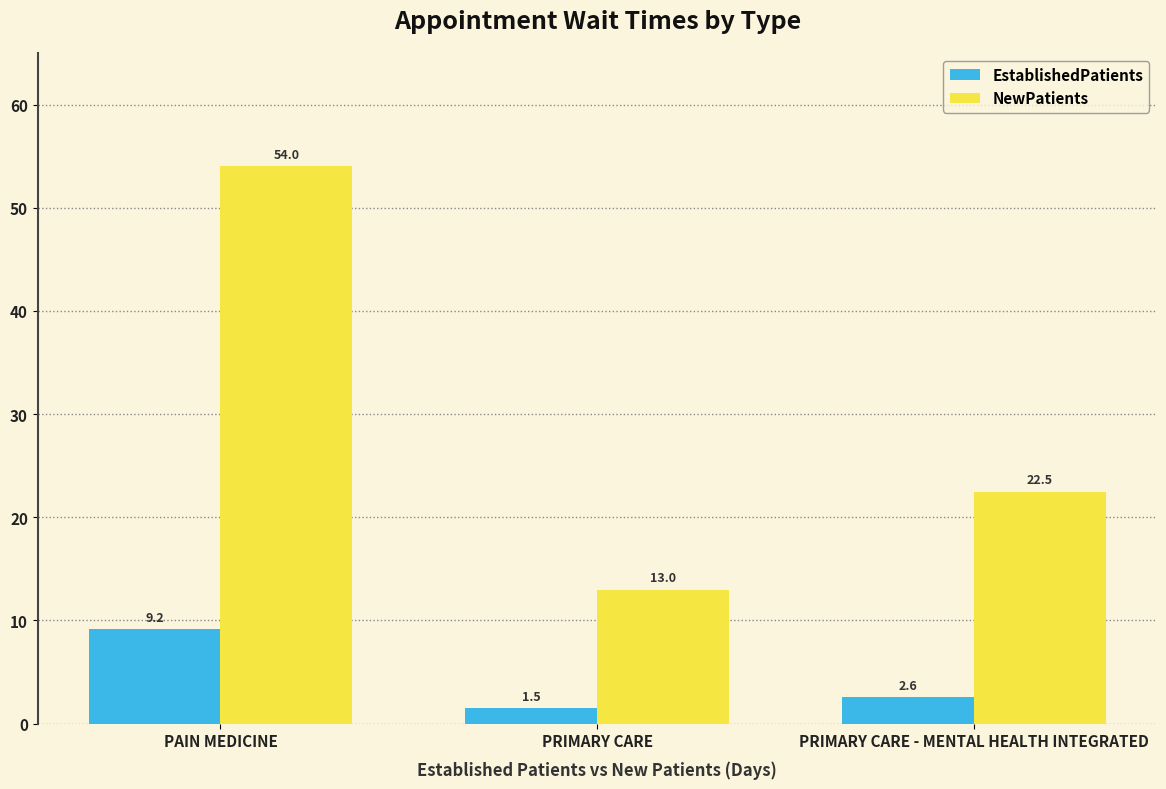

What position from the right is PRIMARY CARE?

2